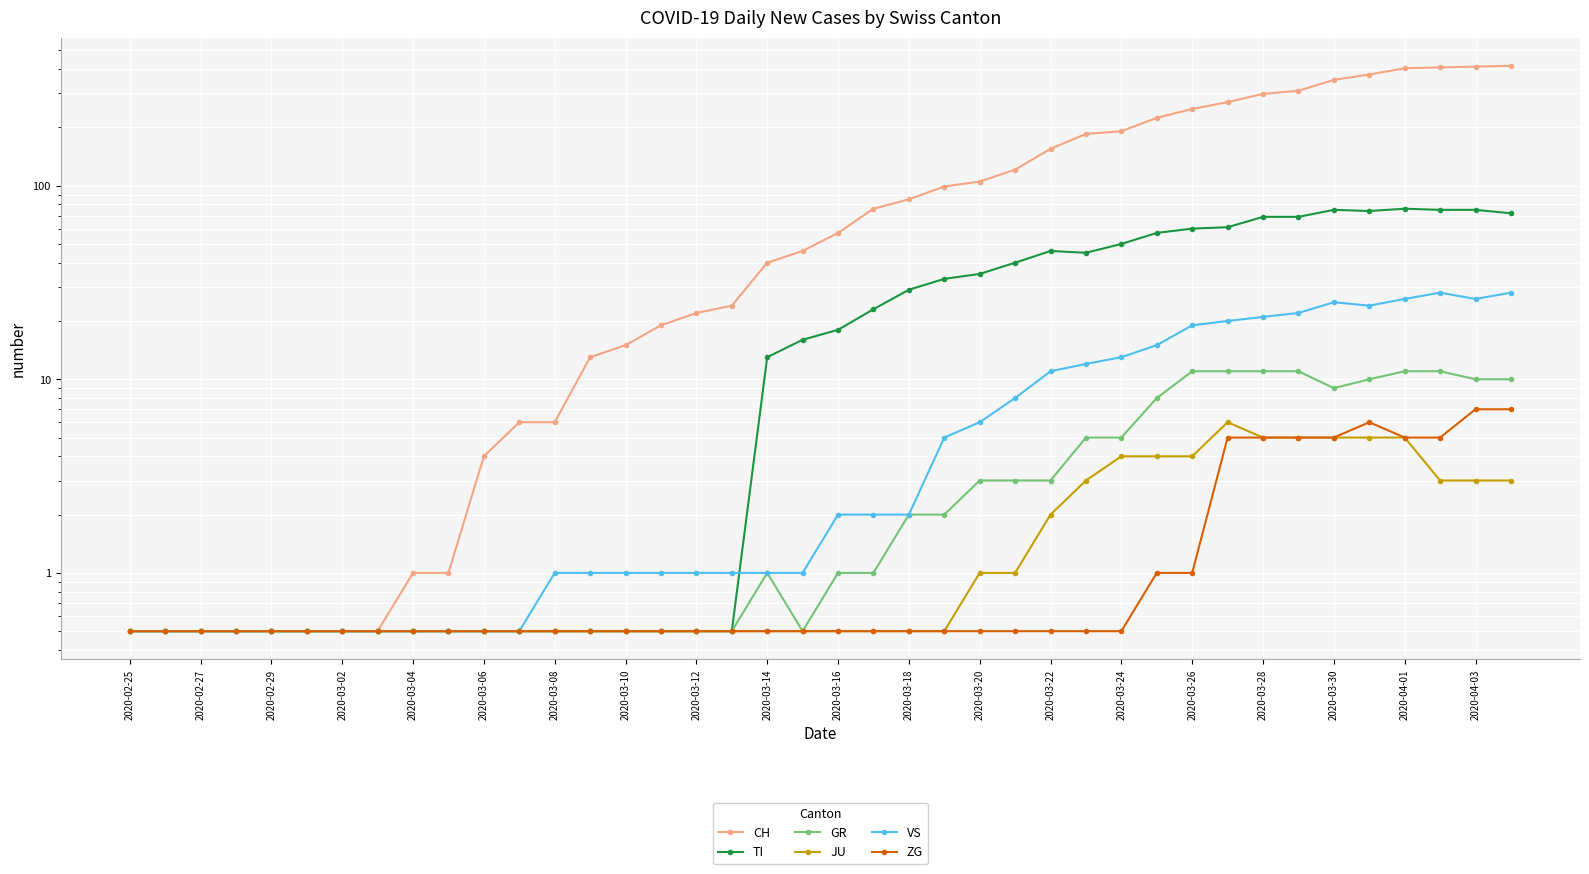

What is the spread (max minus min) of values at 2020-03-16?

56.5